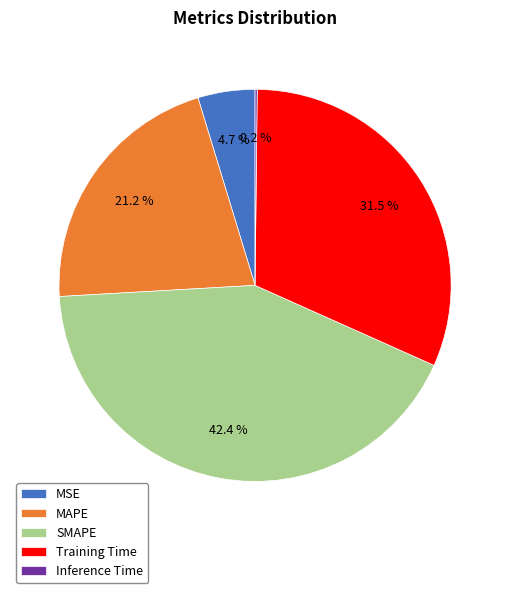

What is the ratio of the value at MSE to the value at SMAPE?

0.1